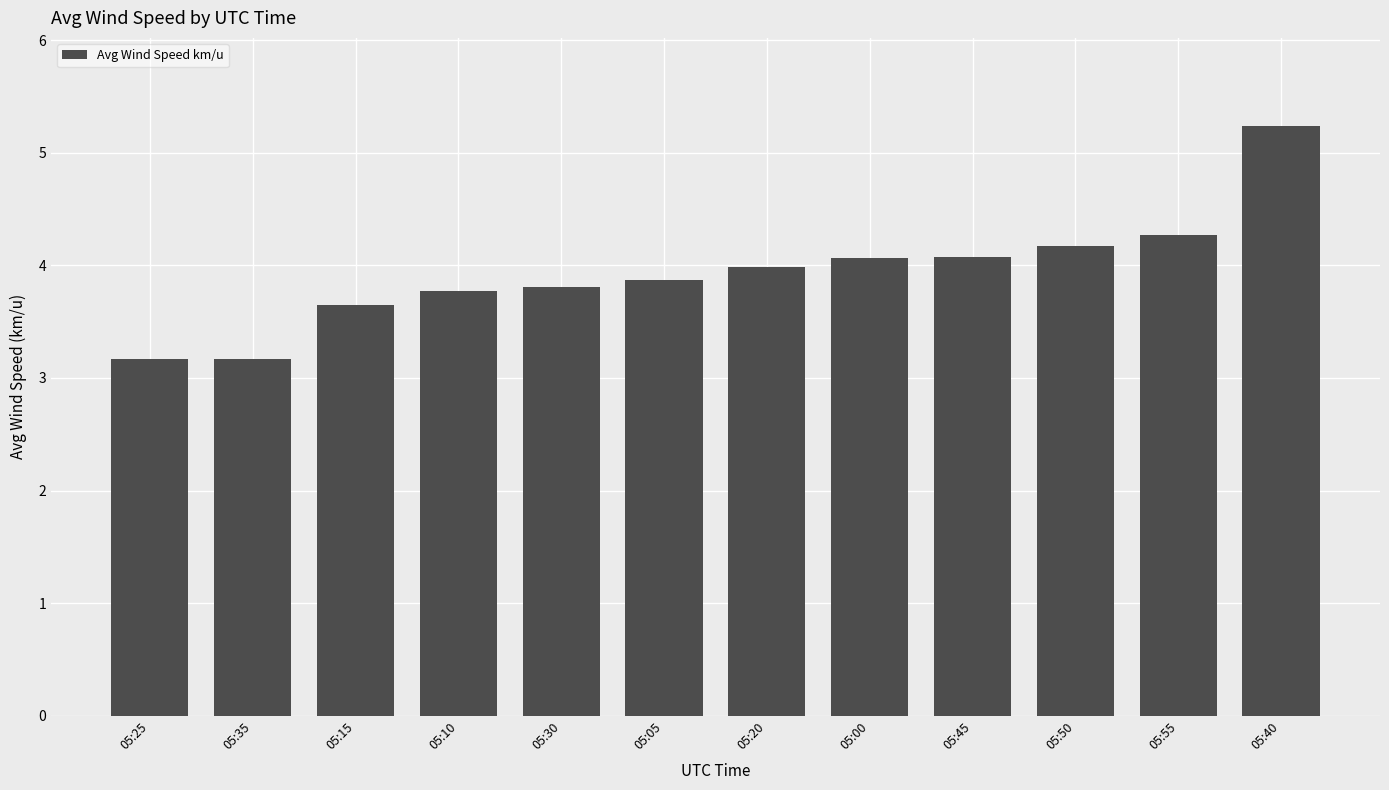

The value at 05:55 is 7.7. True or false?

False